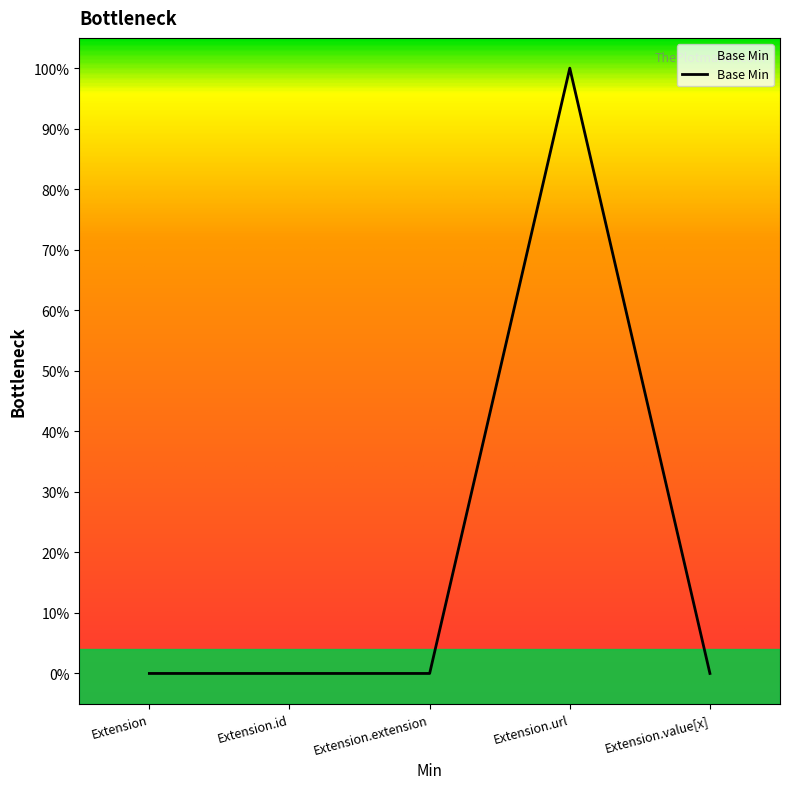

Between Extension.extension and Extension.url, which is larger?

Extension.url